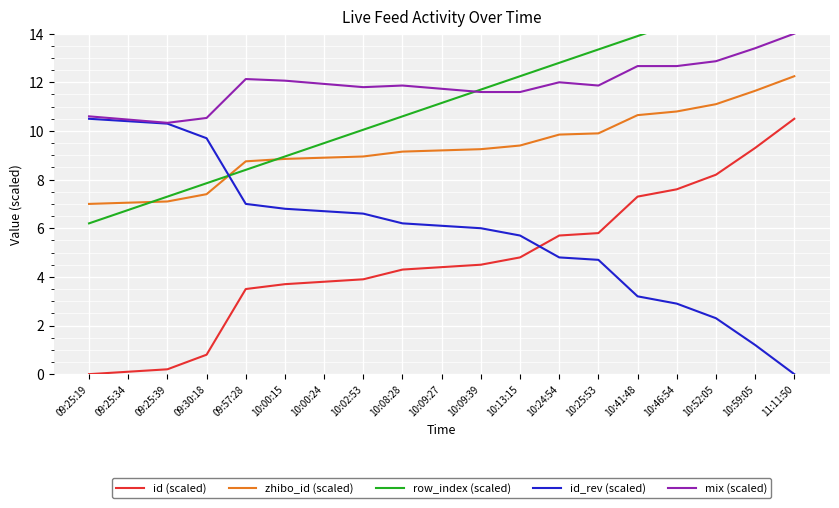

The value of id_rev (scaled) at 10:25:53 is 7.2. True or false?

False